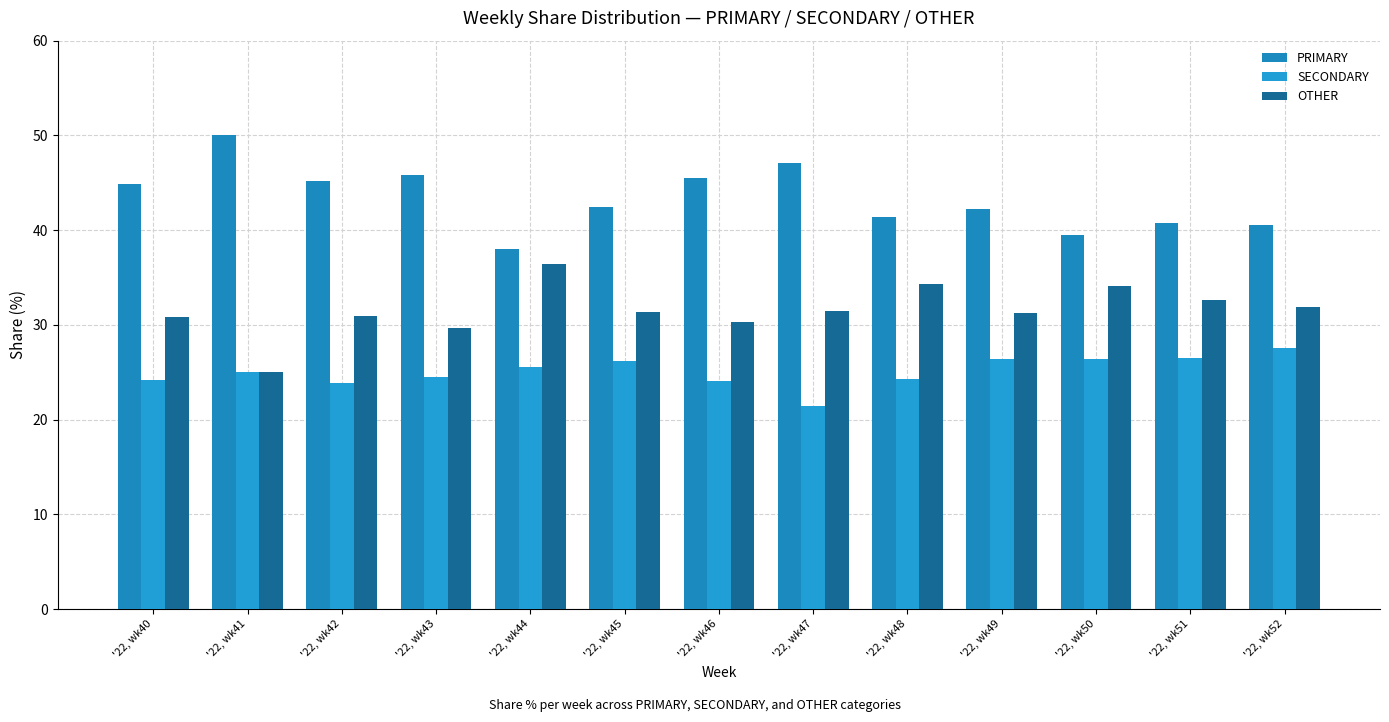

What is the maximum value shown in the chart?

50.0